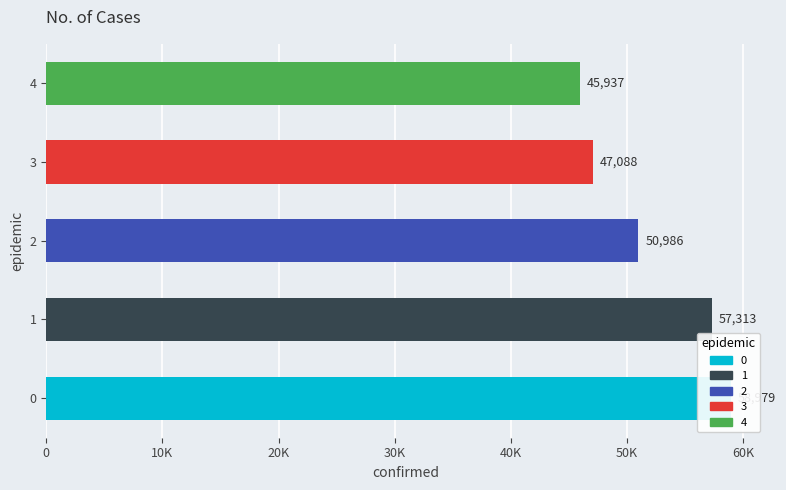

How many bars are there in total?

5